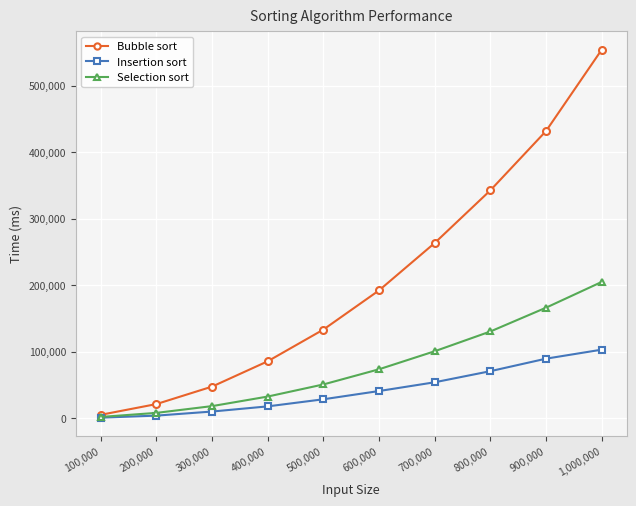

What is the approximate value of Selection sort at 900,000?

166217.4